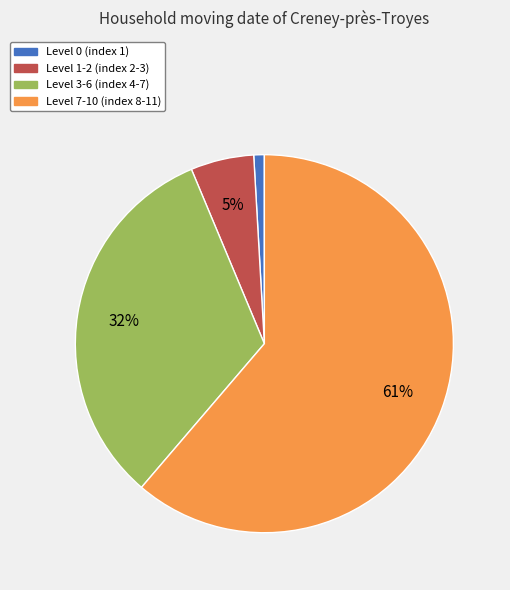

Does any single category account for the majority?

Yes